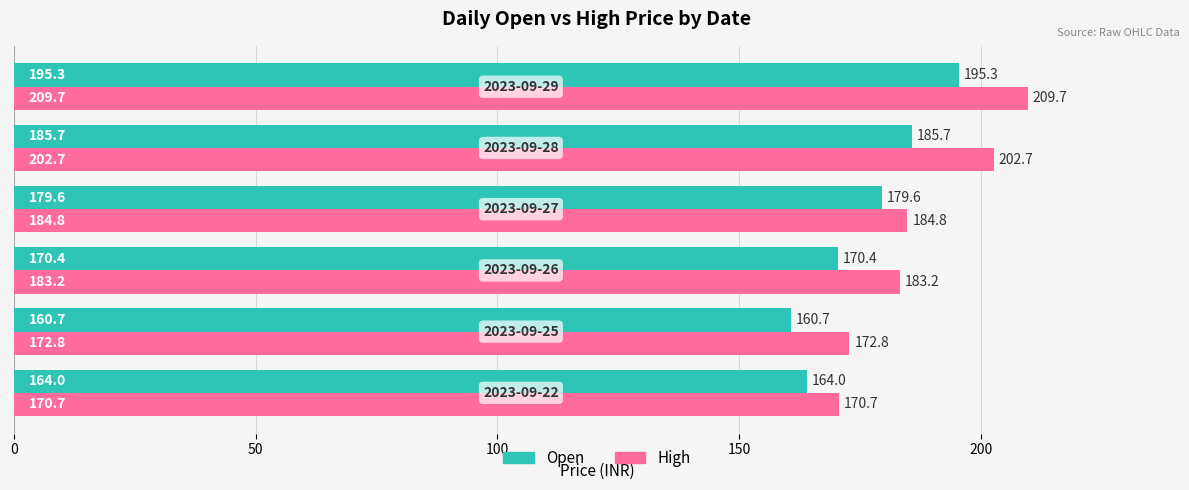

What is the maximum value for High?

209.7